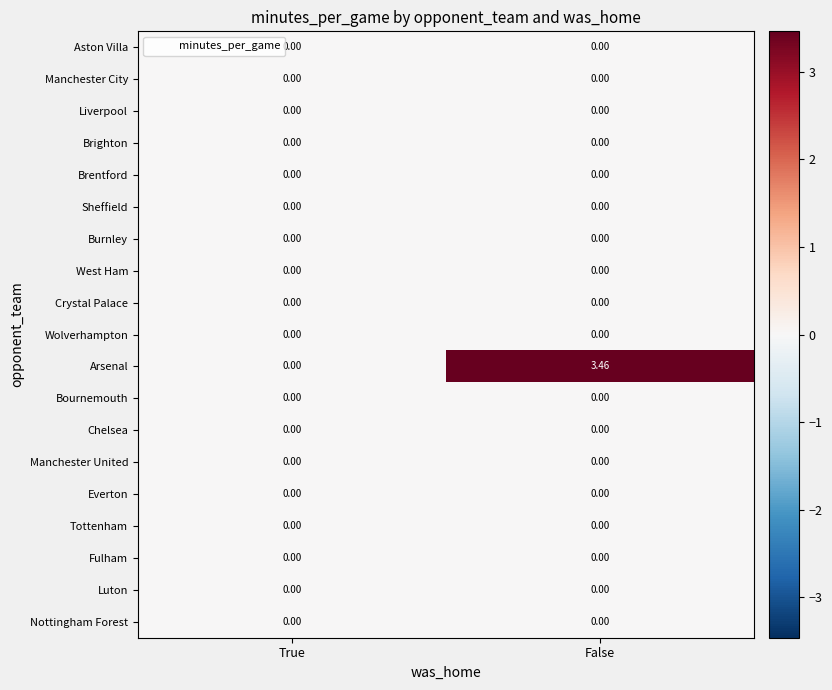

At how many categories does at least one series exceed 1?

1